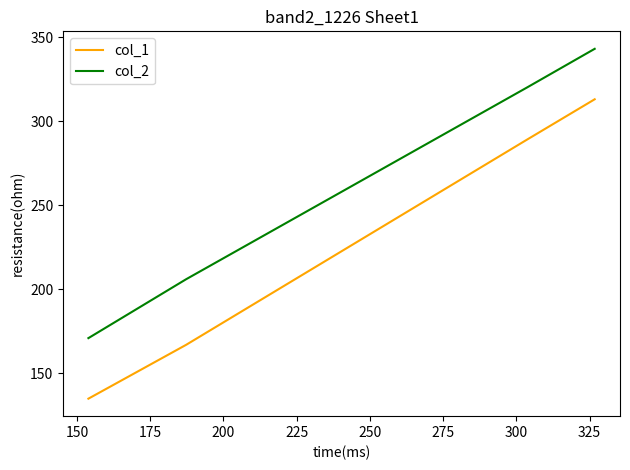

List the series in order of their peak value, lowest first.

col_1, col_2